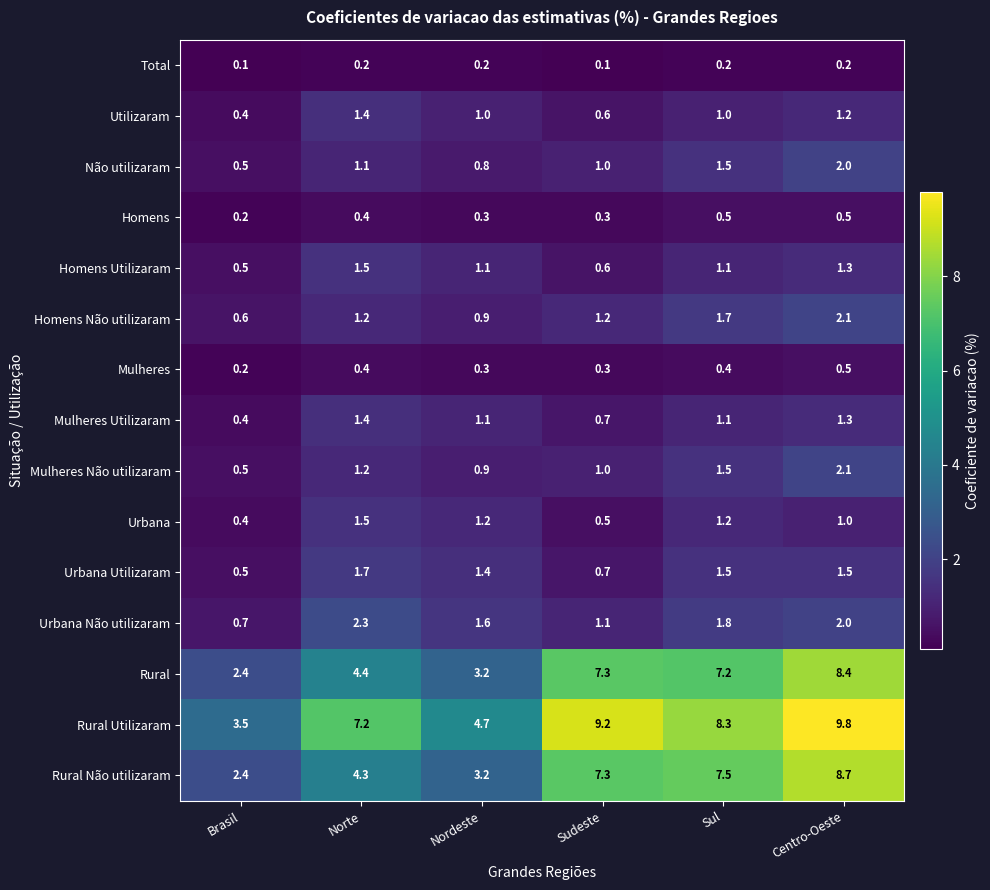

List the labels in order of Não utilizaram value, smallest first.

Brasil, Nordeste, Sudeste, Norte, Sul, Centro-Oeste